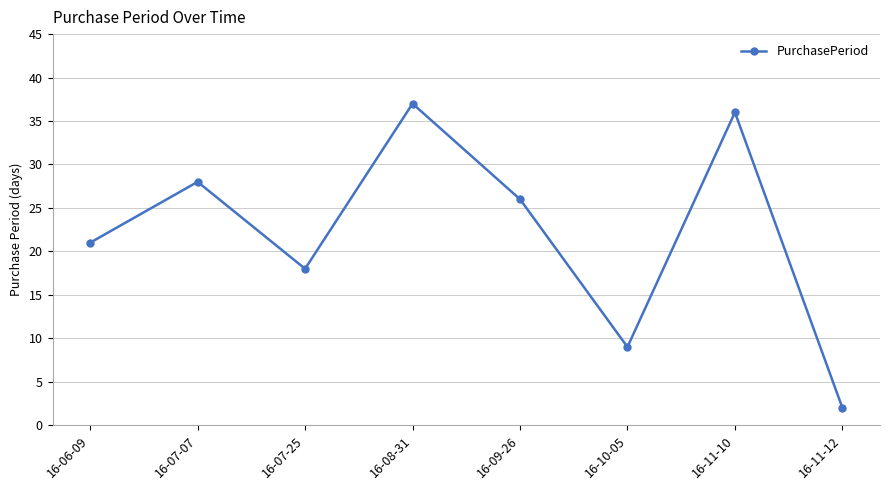

Rank the categories by value from lowest to highest.

16-11-12, 16-10-05, 16-07-25, 16-06-09, 16-09-26, 16-07-07, 16-11-10, 16-08-31